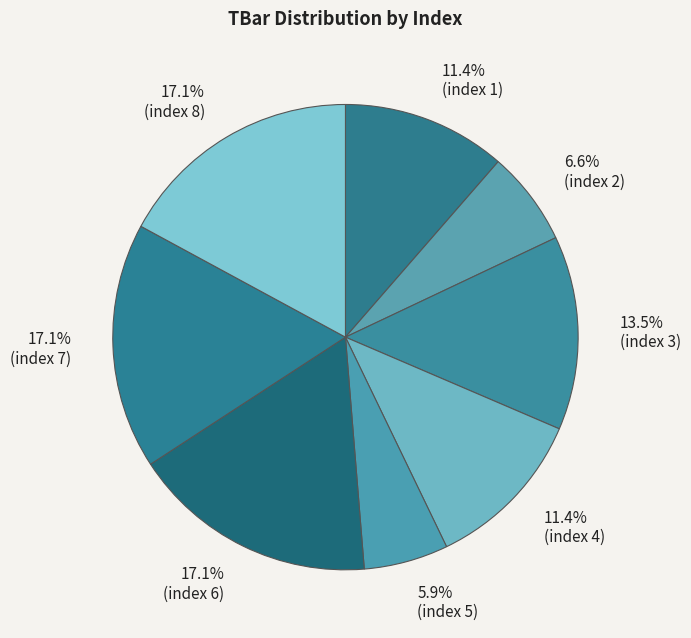

What is the smallest slice in the pie chart?

5